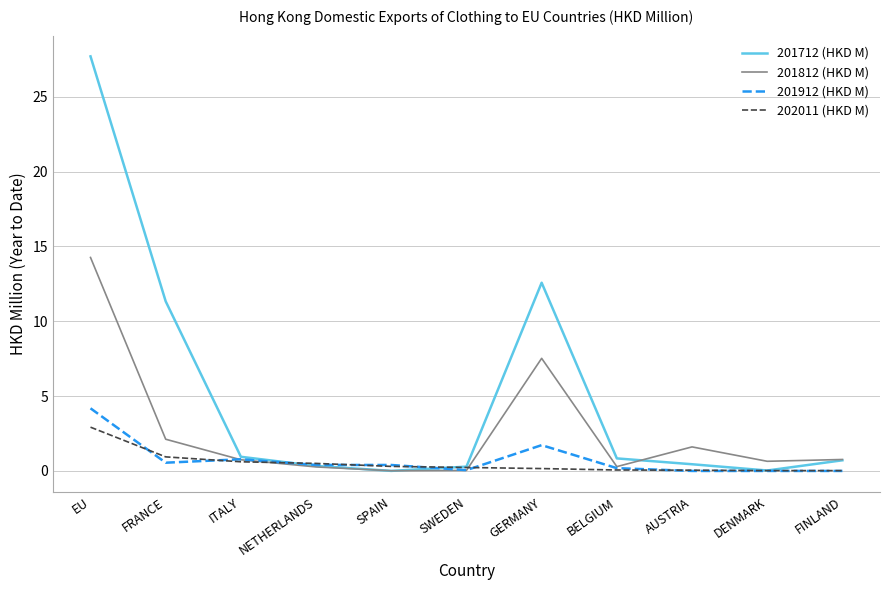

At which category is the sum across all series the highest?

EU